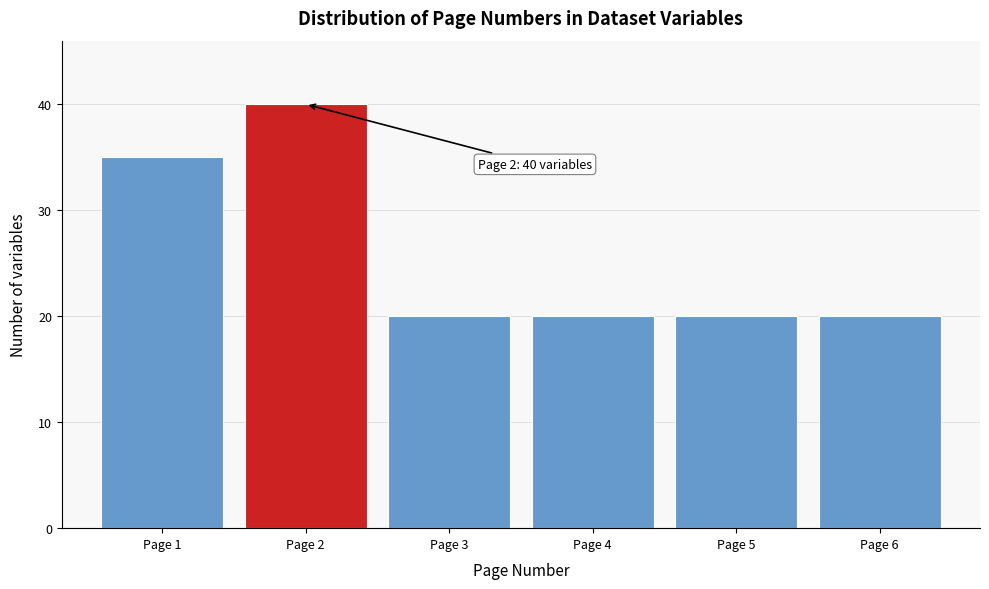

Reading left to right, what are all the values shown in this chart?

35	40	20	20	20	20